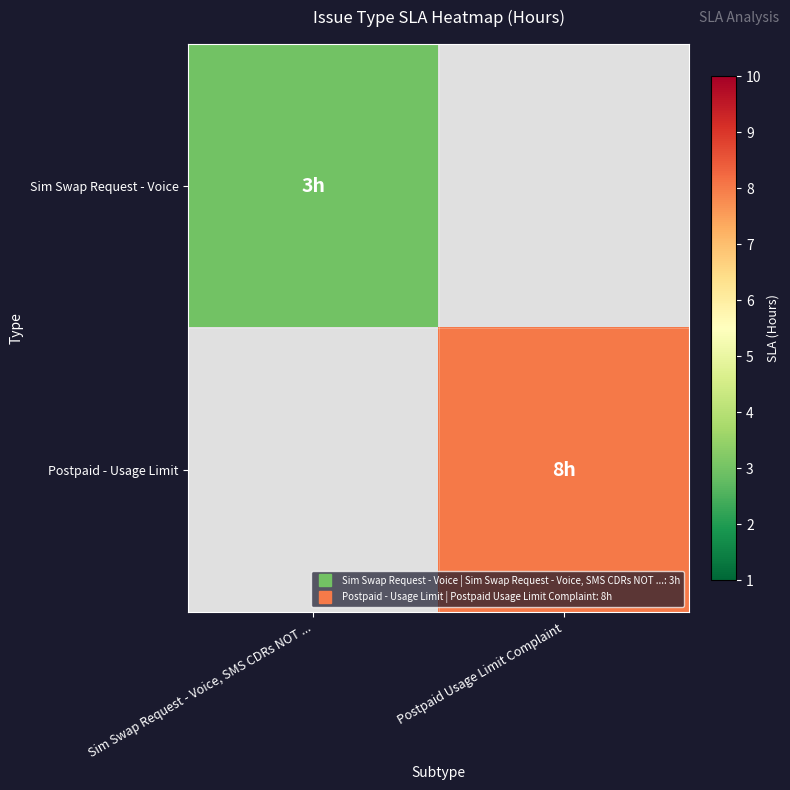

Reading left to right, list all the values displayed in this chart.

Sim Swap Request - Voice: Sim Swap Request - Voice, SMS CDRs NOT ...=3	Postpaid Usage Limit Complaint=0
Postpaid - Usage Limit: Sim Swap Request - Voice, SMS CDRs NOT ...=0	Postpaid Usage Limit Complaint=8